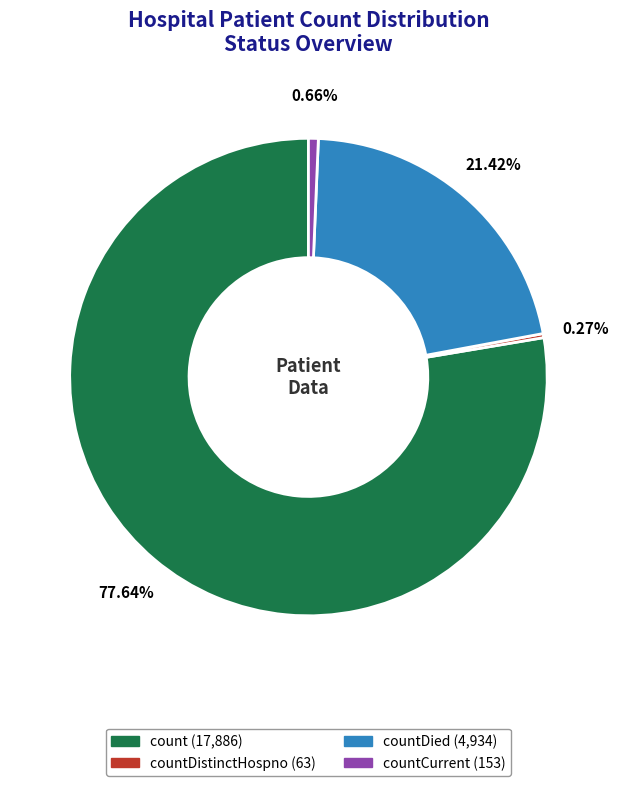

Is there any slice that represents more than half of the pie?

Yes